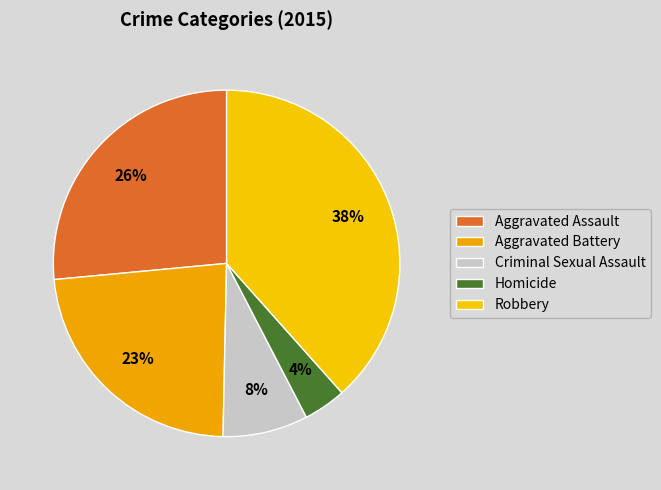

Is it true that Homicide is 4% of the pie?

True